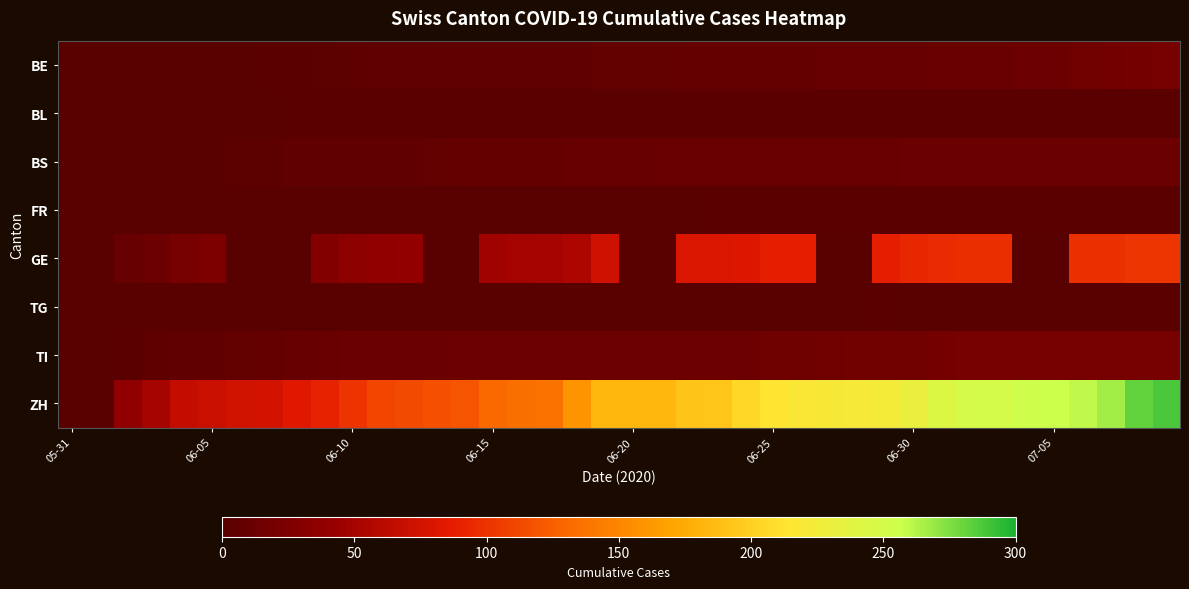

Which series has the widest spread of values?

ZH